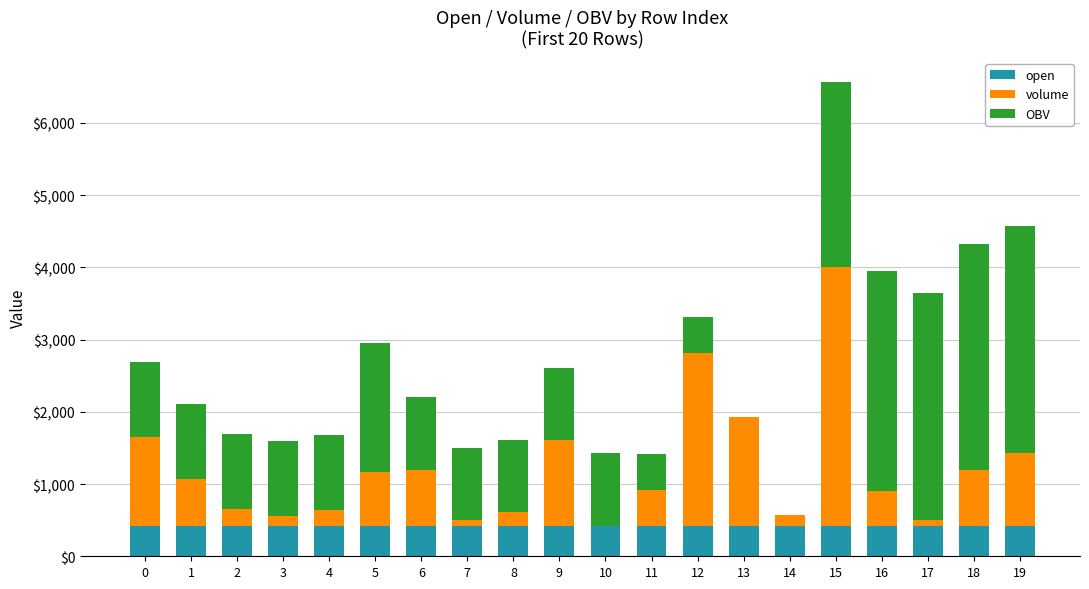

At which category is the sum across all series the highest?

15